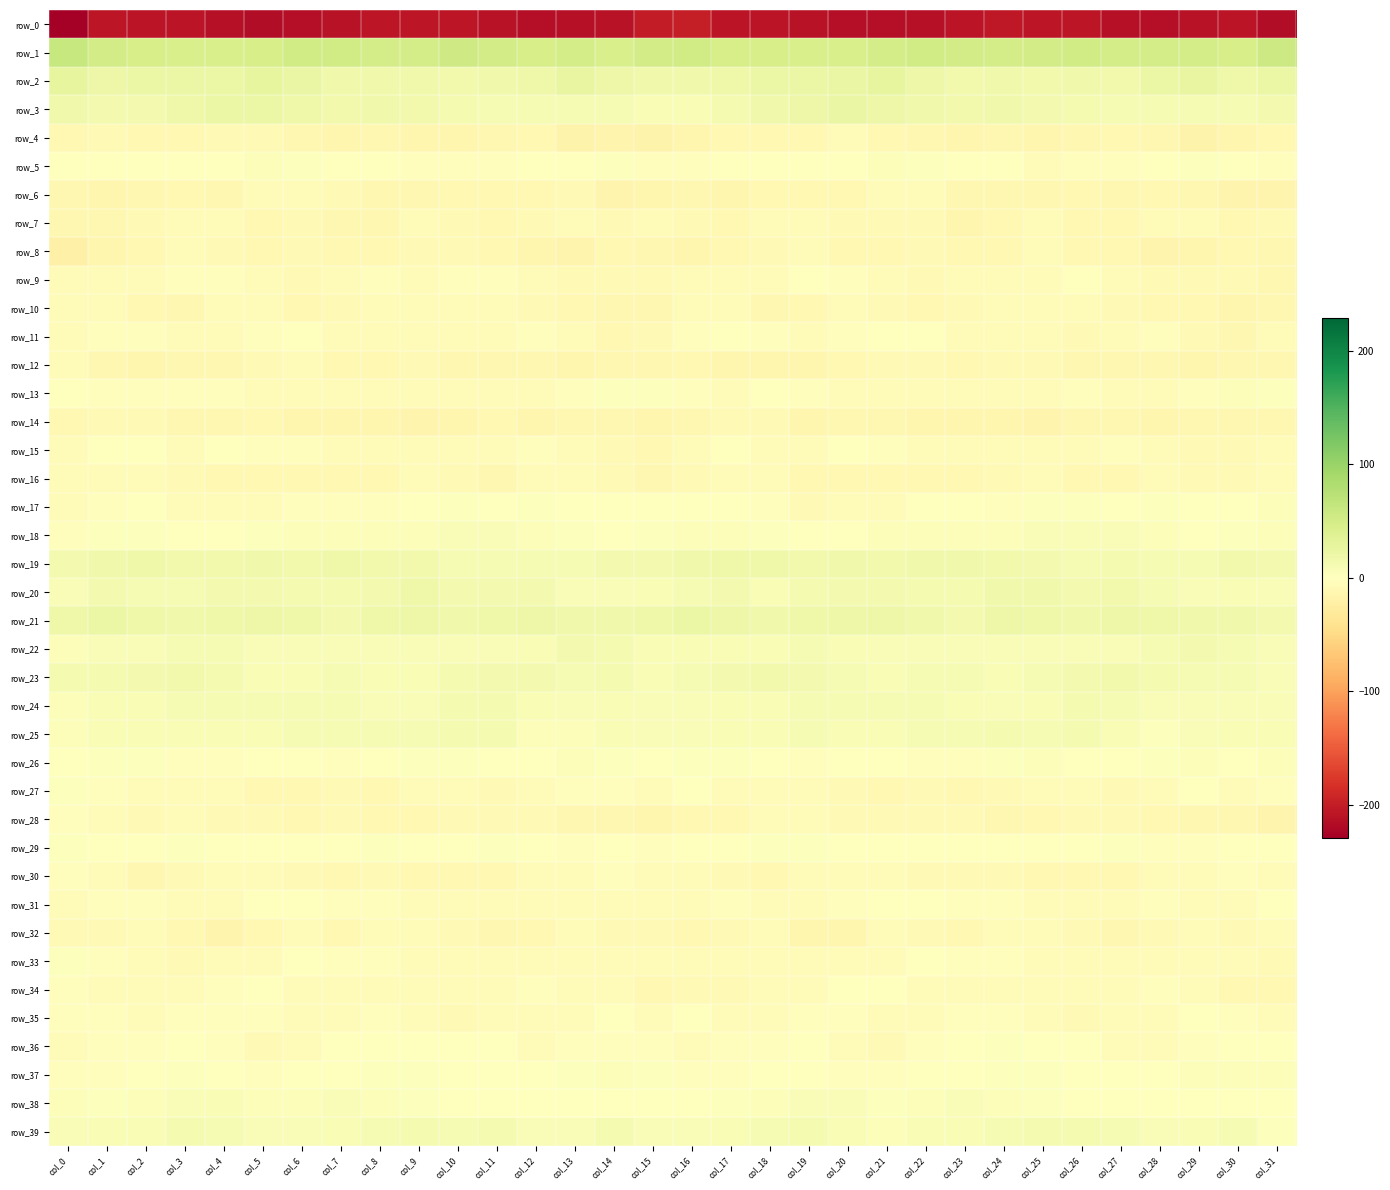

What is the spread (max minus min) of values at col_21?

263.4